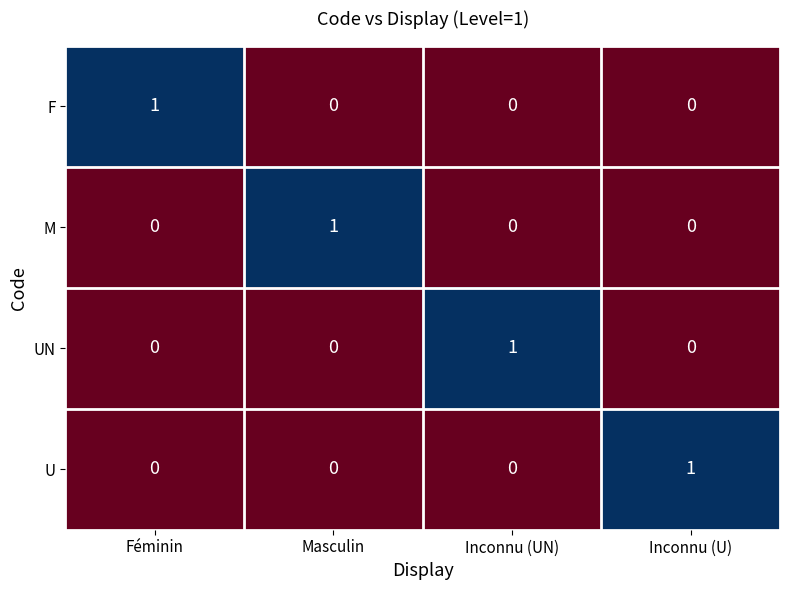

At how many categories does at least one series exceed 0?

4